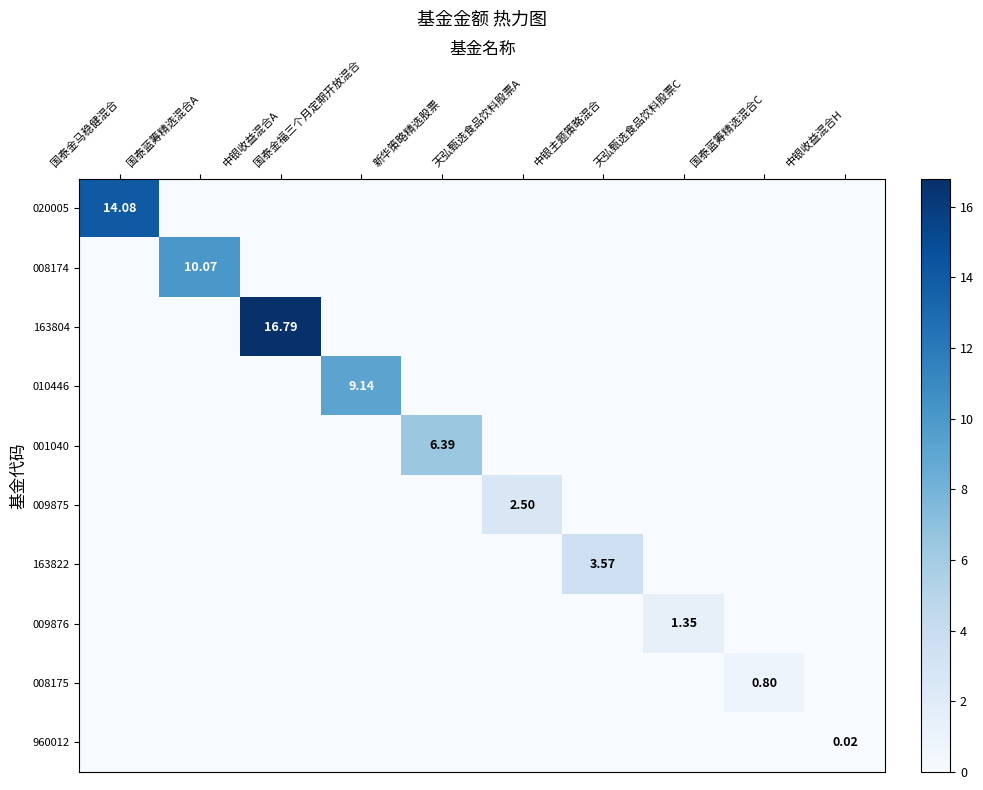

The 960012 series shows 0.0 at 天弘甄选食品饮料股票C. True or false?

True